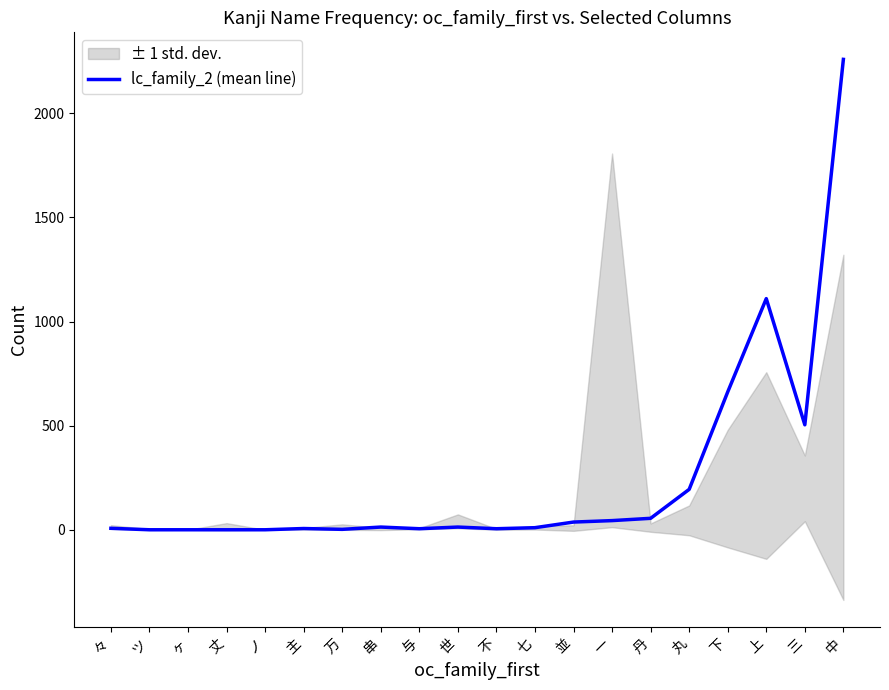

What is the average value?

246